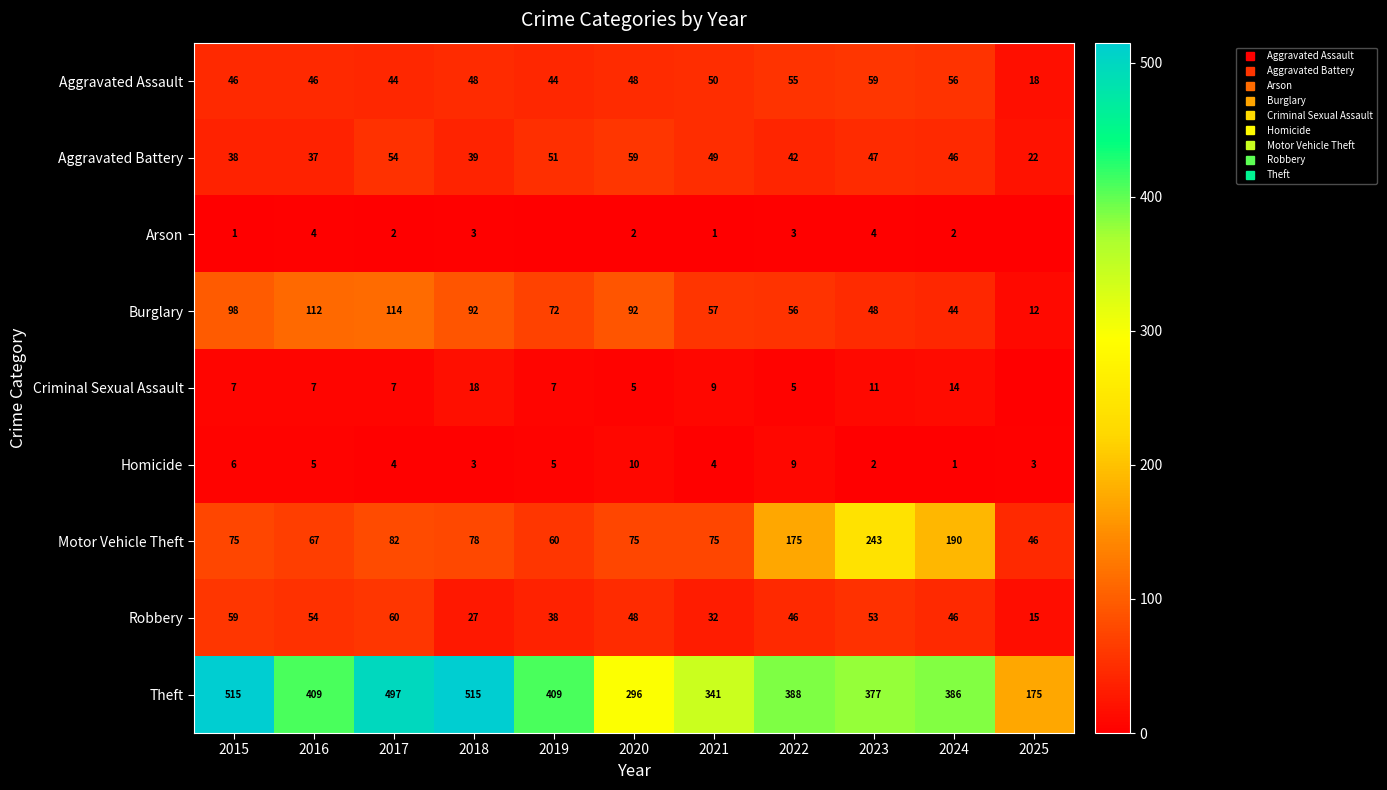

Count the number of categories in the chart.

11